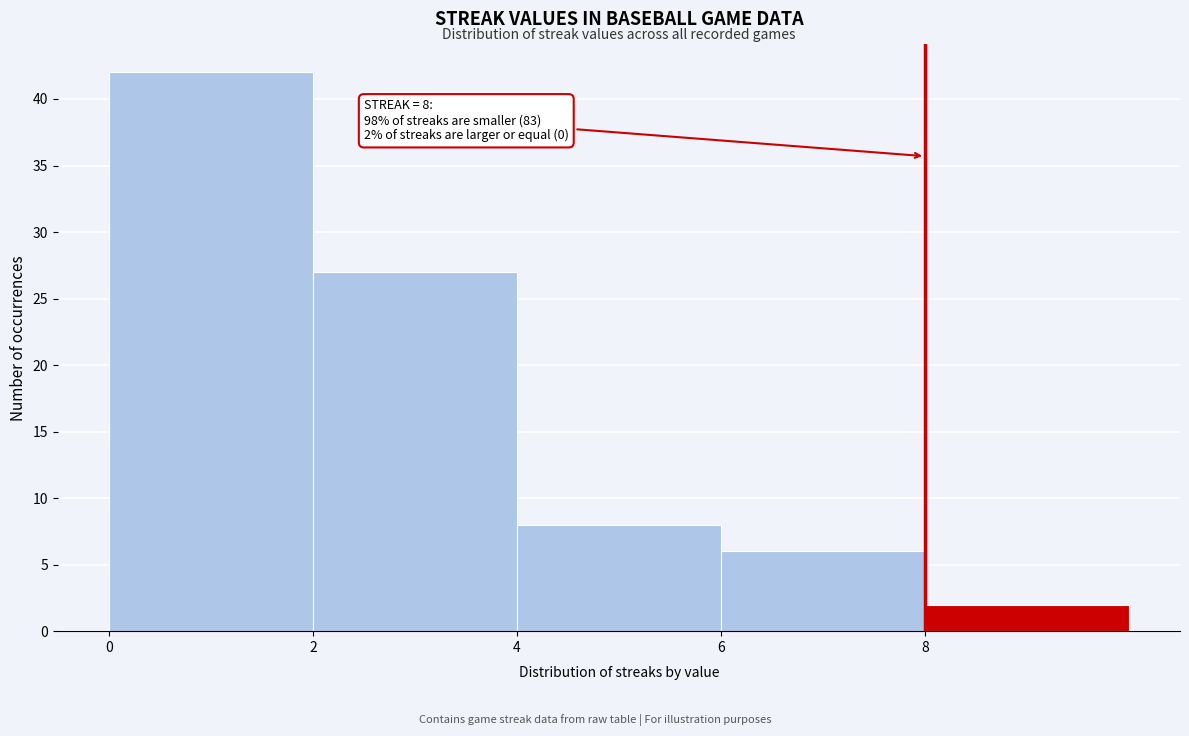

Over which range of the x-axis is the bar tallest?

0 to 2